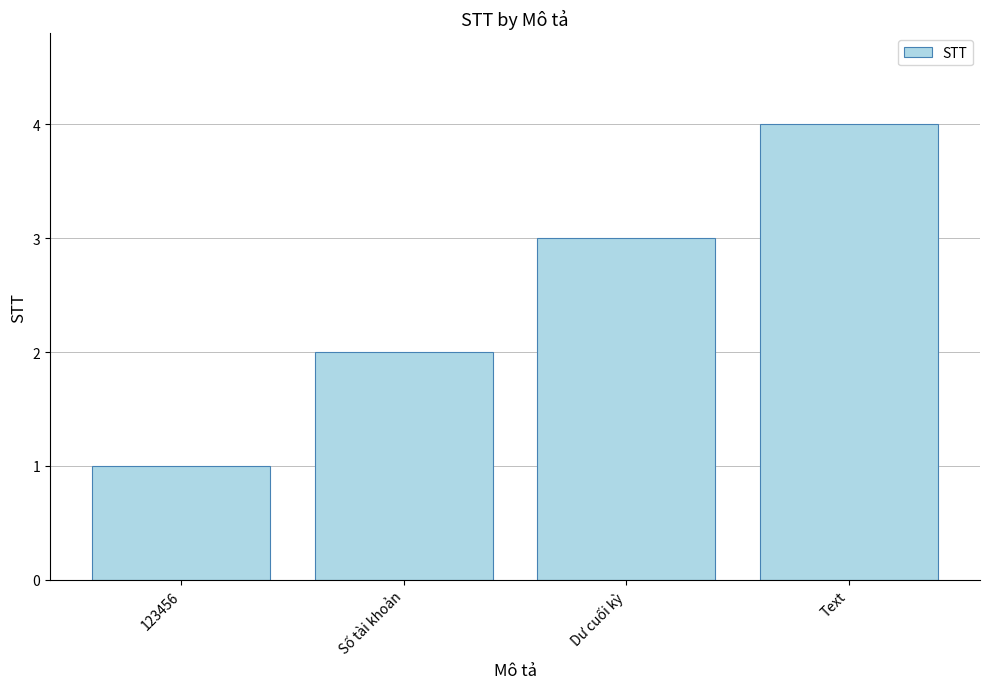

True or false: the data shows 5 at Text.

False